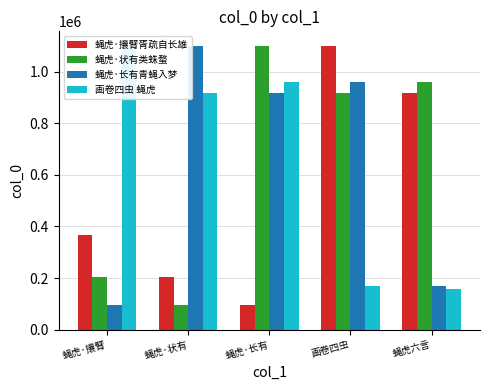

At how many categories does at least one series exceed 882020?

5